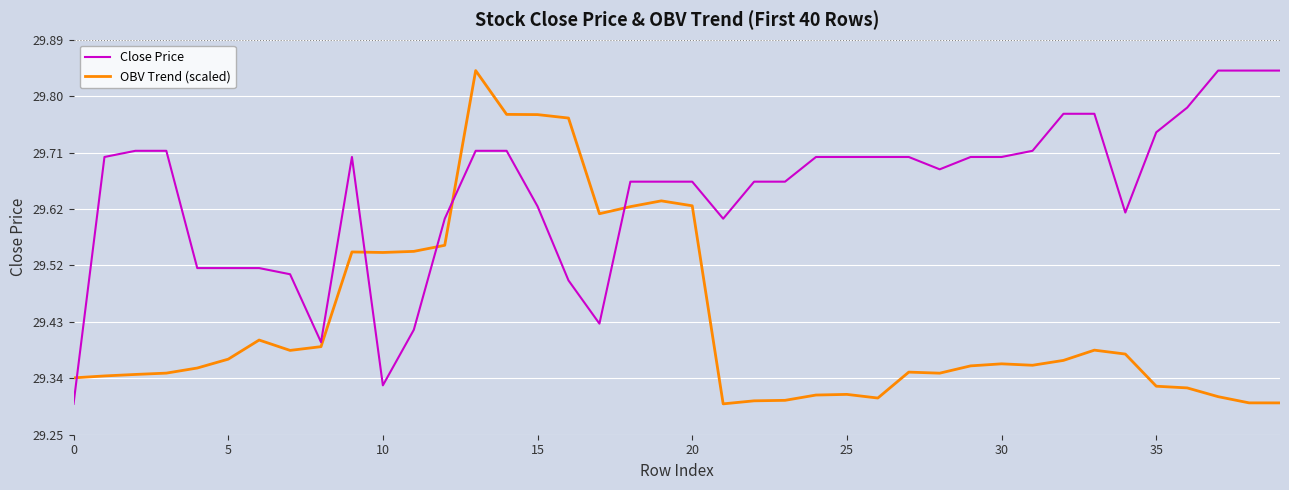

Count the OBV Trend (scaled) values in the range 29 to 30.

40